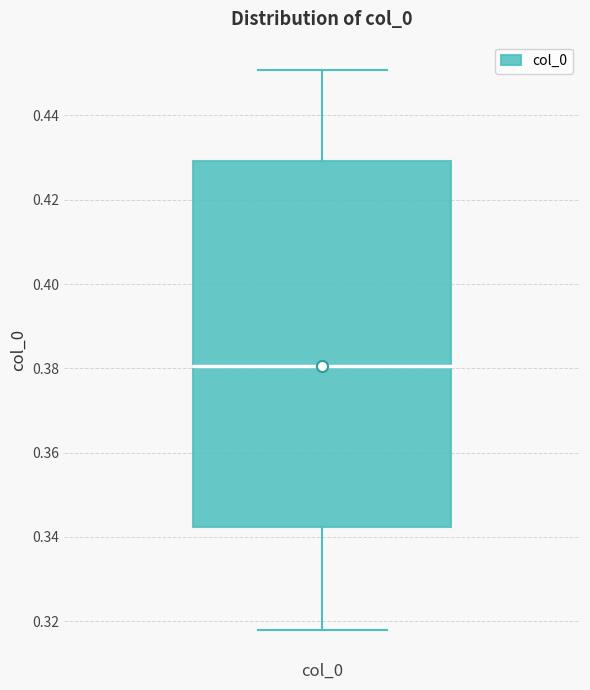

Transcribe this box plot: give where the median line is, the range the box spans, and where the two whiskers end, as read against the y-axis. The values are not printed on the chart, so give them approximately, as read against the axis.

median 0.380, box 0.342 to 0.430, whiskers 0.318 to 0.450